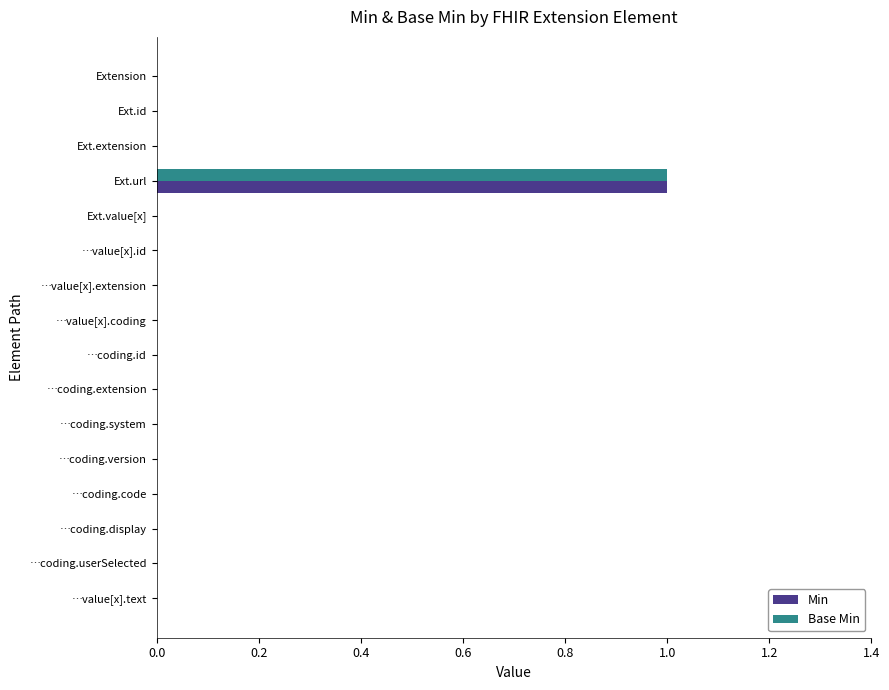

The value of Min at …coding.code is 0. True or false?

True